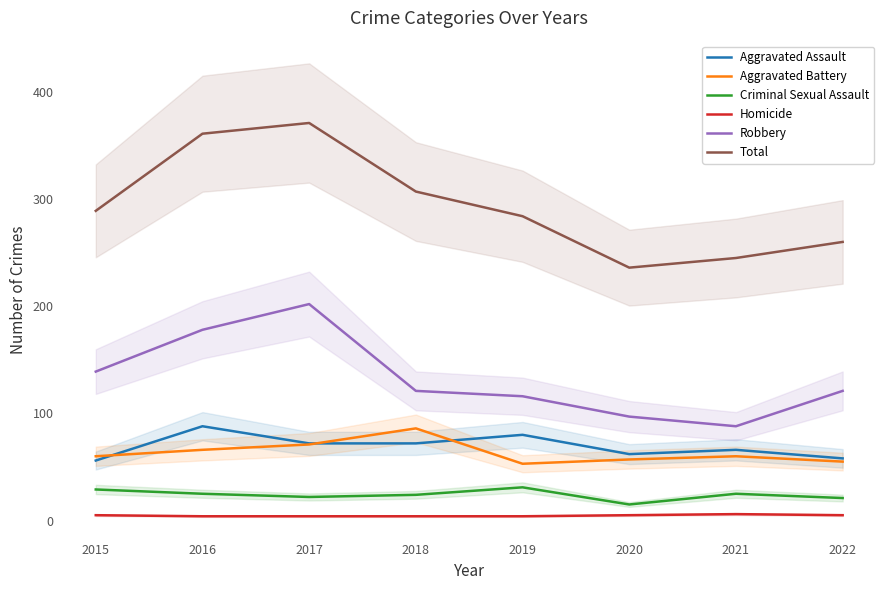

Count the number of data series in this chart.

6